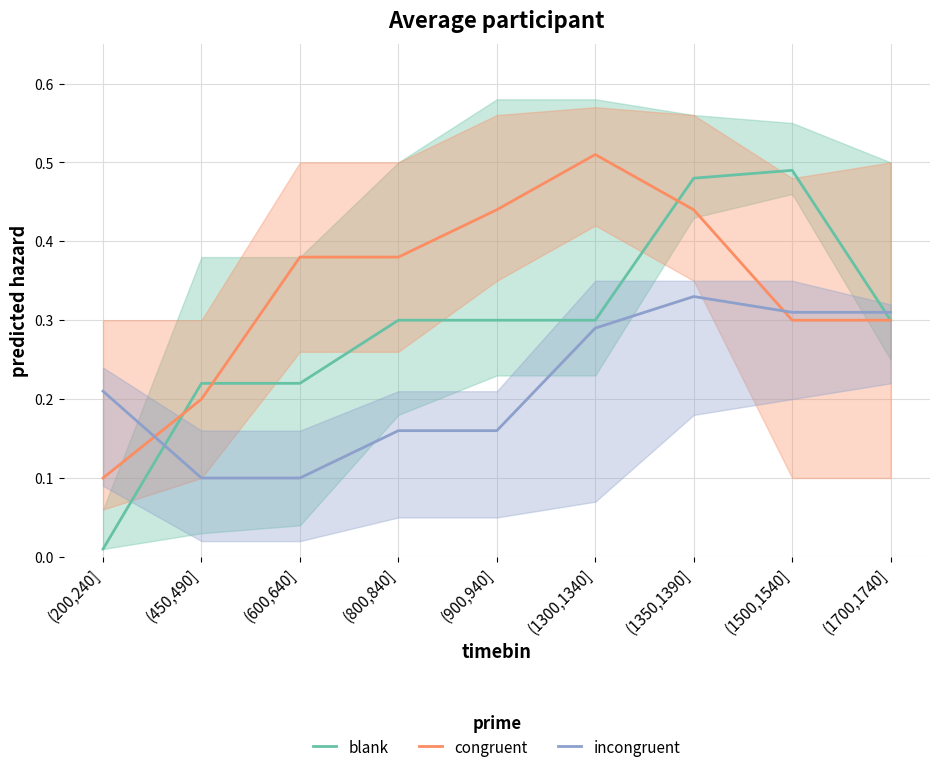

Reading right to left, extract all data points from this chart.

blank: (1700,1740]=0.3	(1500,1540]=0.5	(1350,1390]=0.5	(1300,1340]=0.3	(900,940]=0.3	(800,840]=0.3	(600,640]=0.2	(450,490]=0.2	(200,240]=0.0
congruent: (1700,1740]=0.3	(1500,1540]=0.3	(1350,1390]=0.4	(1300,1340]=0.5	(900,940]=0.4	(800,840]=0.4	(600,640]=0.4	(450,490]=0.2	(200,240]=0.1
incongruent: (1700,1740]=0.3	(1500,1540]=0.3	(1350,1390]=0.3	(1300,1340]=0.3	(900,940]=0.2	(800,840]=0.2	(600,640]=0.1	(450,490]=0.1	(200,240]=0.2